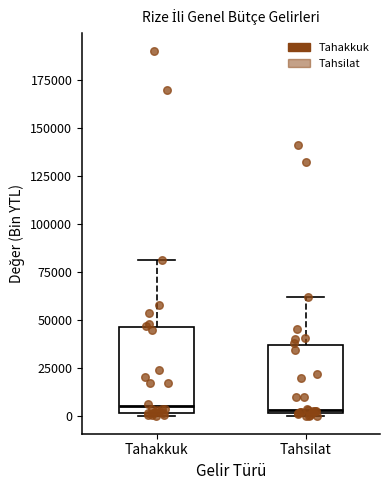

Reading left to right, read every box against the y-axis: the position of its median line, the range the box covers, and the ends of its whiskers. The values are not printed on the chart, so give them approximately, as read against the axis.

Tahakkuk: median 5000, box 0 to 45000, whiskers 0 (just below the box's lower edge) to 80000
Tahsilat: median 5000, box 0 to 35000, whiskers 0 to 60000